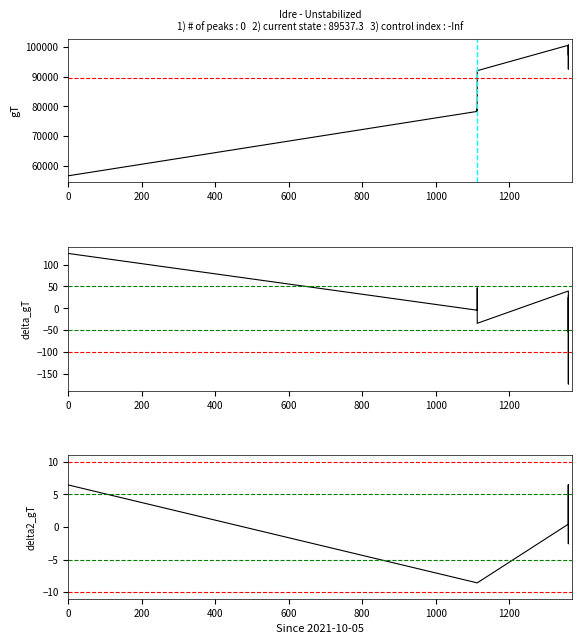

At how many categories does at least one series exceed 12263?

14